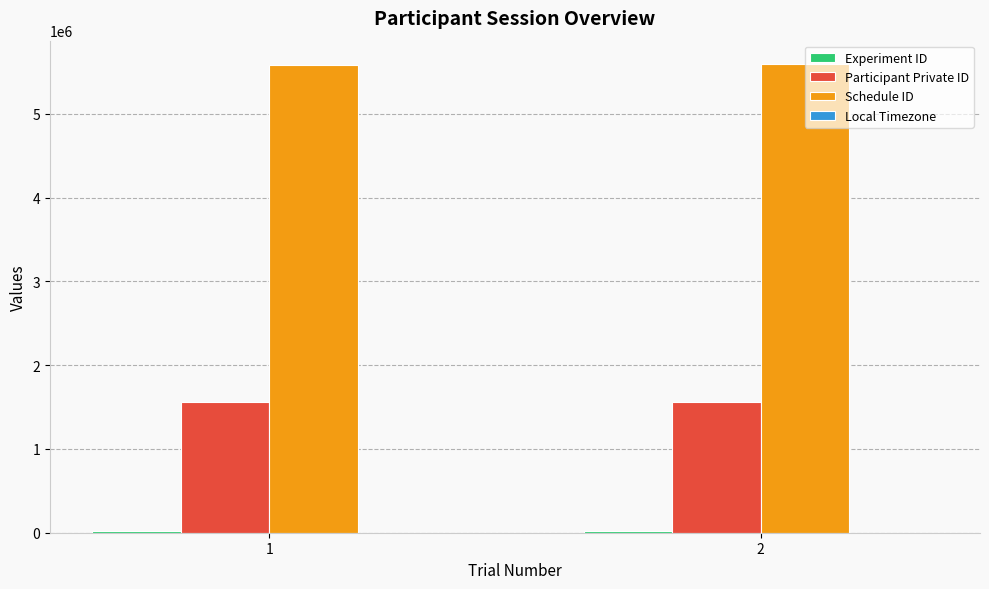

Count the number of categories in the chart.

2